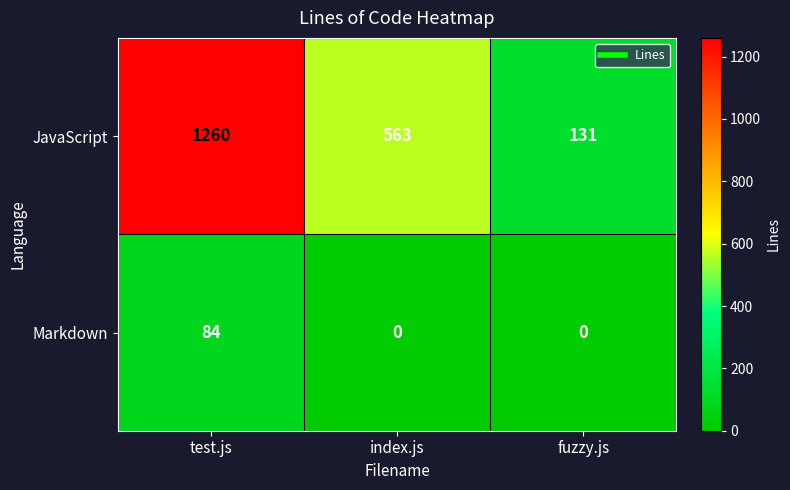

List the series in order of their peak value, highest first.

JavaScript, Markdown